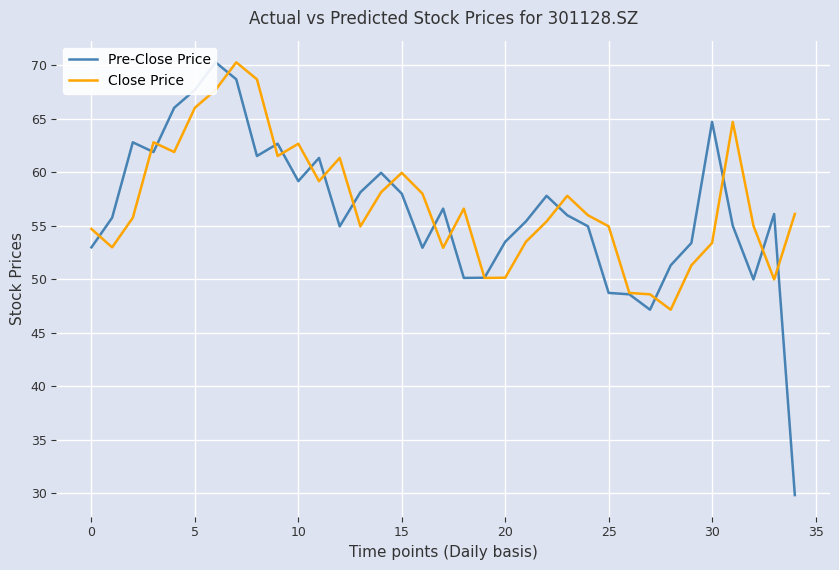

The Close Price series shows 50.1 at 19. True or false?

True